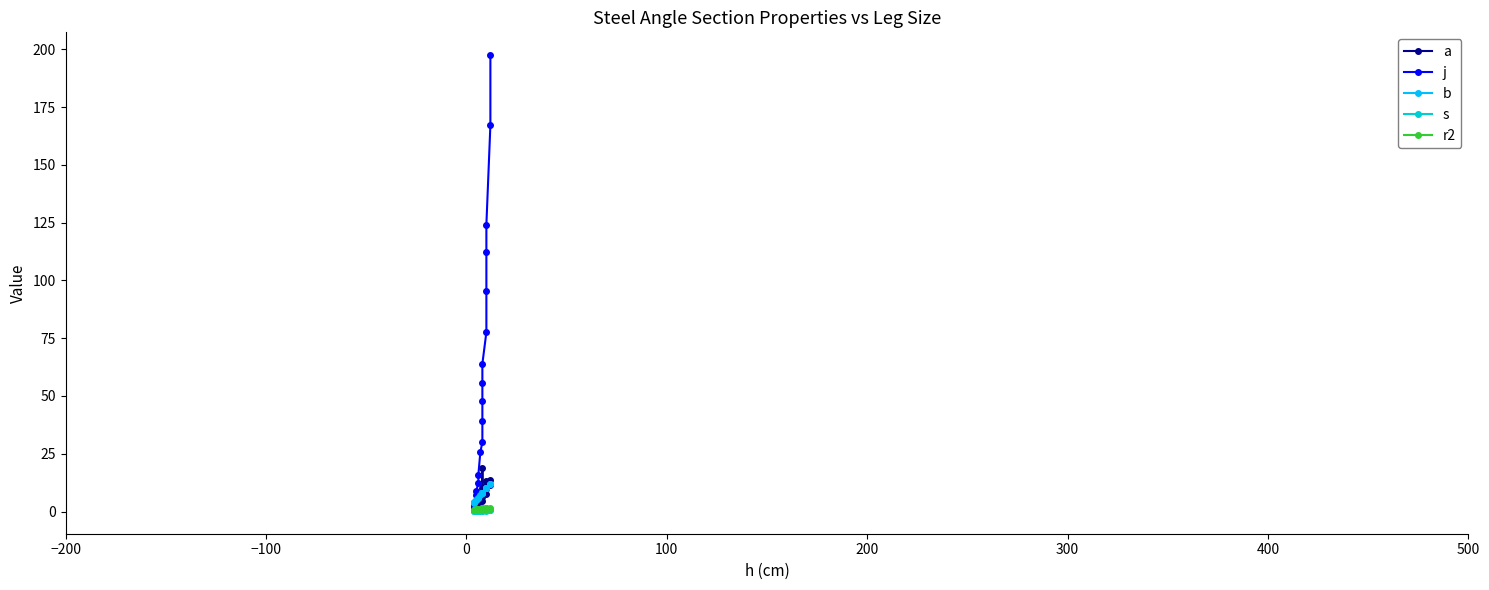

True or false: j has more than 2 points higher than both neighbors.

False